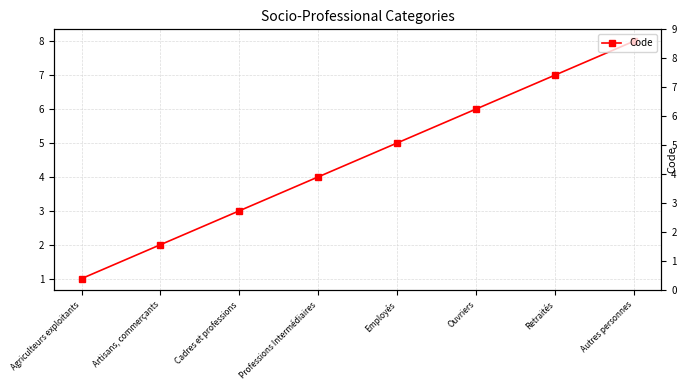

List the labels in order of value, smallest first.

Agriculteurs exploitants, Artisans, commerçants, Cadres et professions, Professions Intermédiaires, Employés, Ouvriers, Retraités, Autres personnes